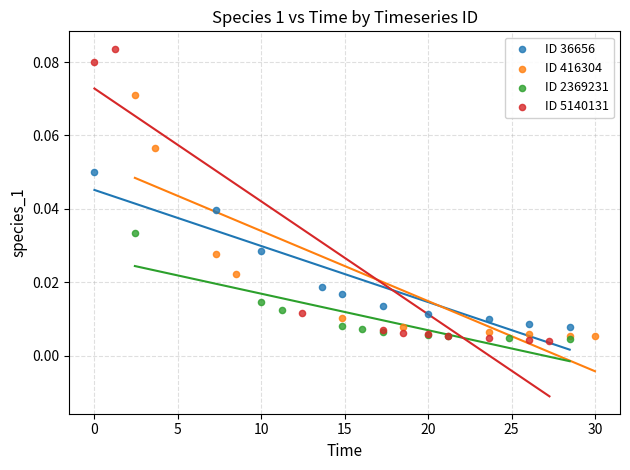

Which series contains the highest Y value?

ID 5140131